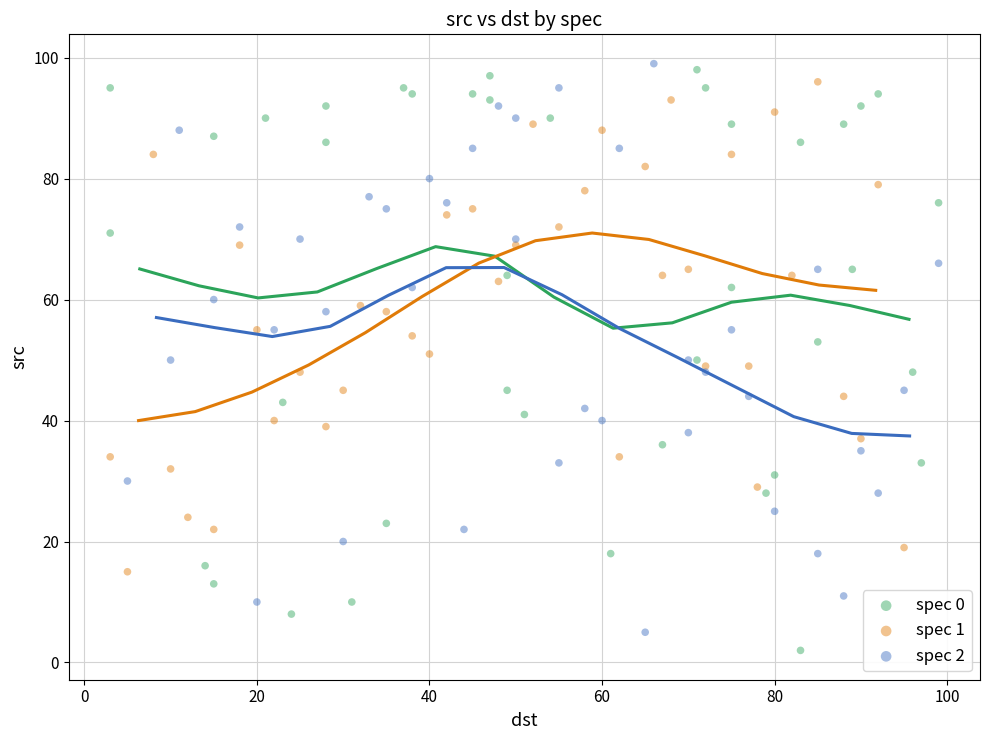

Which series has the largest Y range (max minus min)?

spec 0